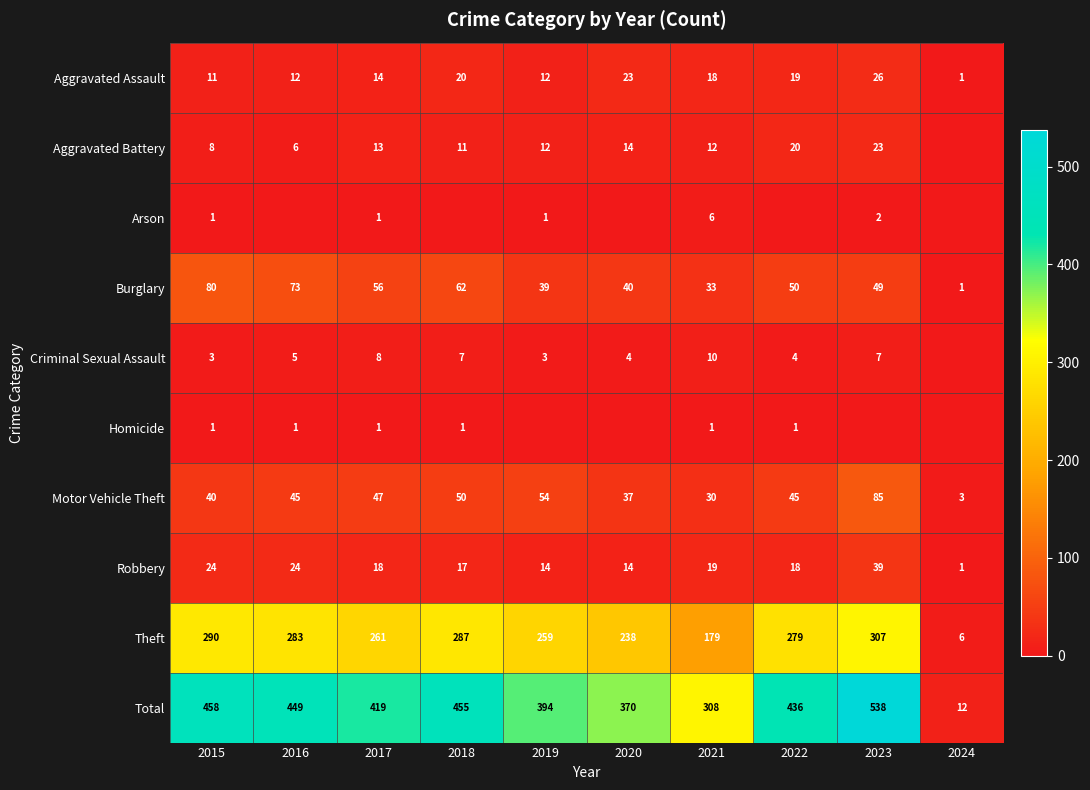

Is the value of Theft at 2020 greater than the value of Motor Vehicle Theft at 2022?

Yes